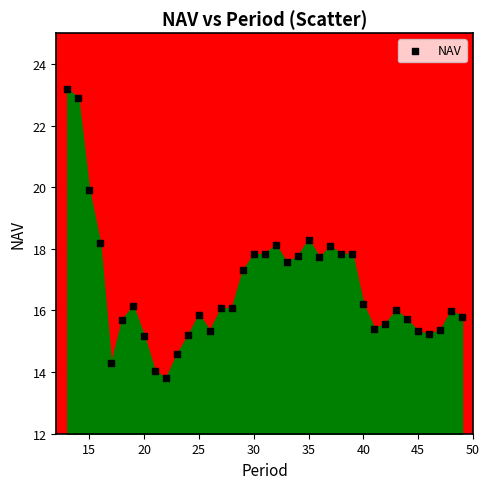

What is the range of Y values (max minus min)?

9.4